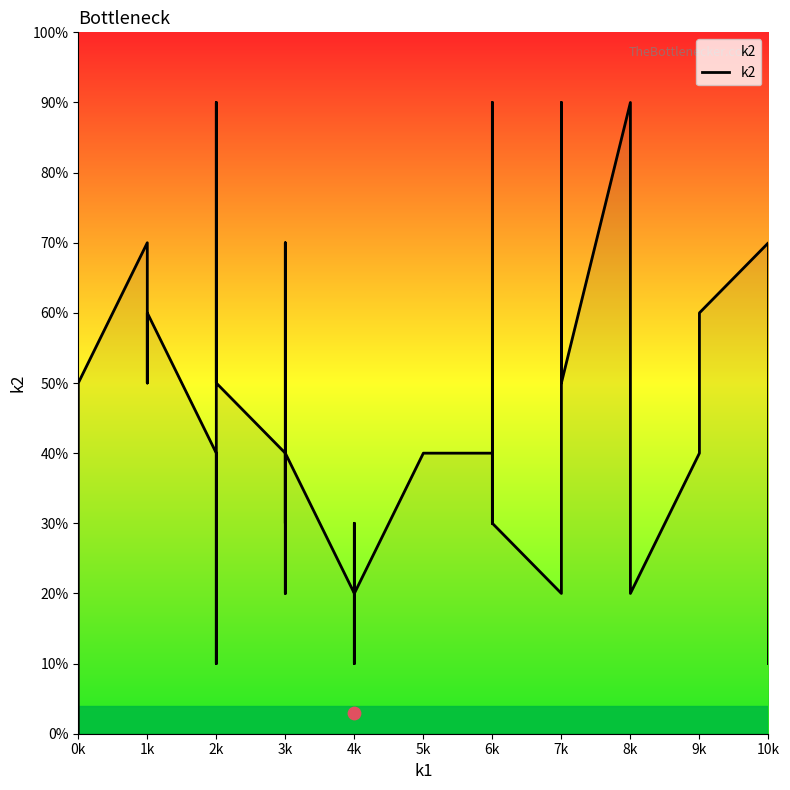

Which has a higher value, 8k or 2k?

2k